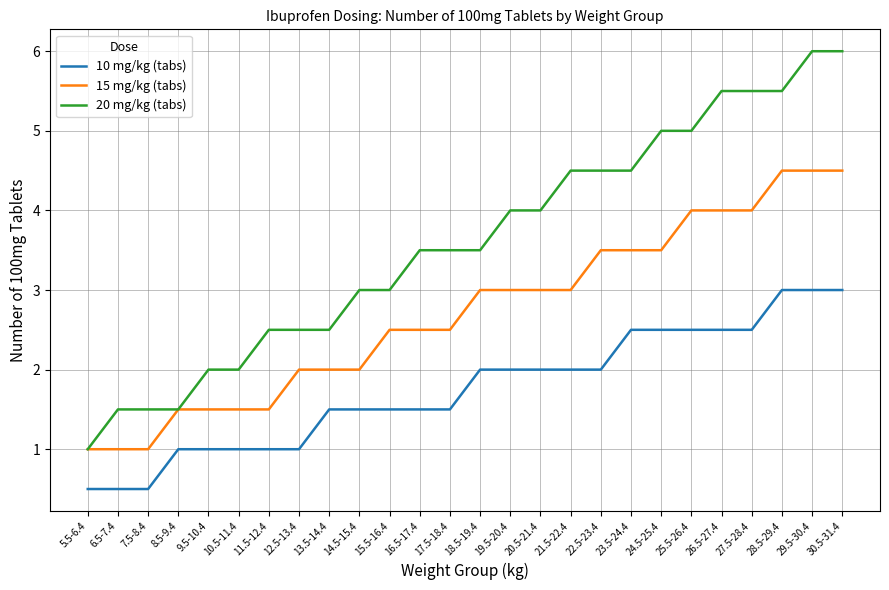

What is the sum of all 15 mg/kg (tabs) values?

70.5